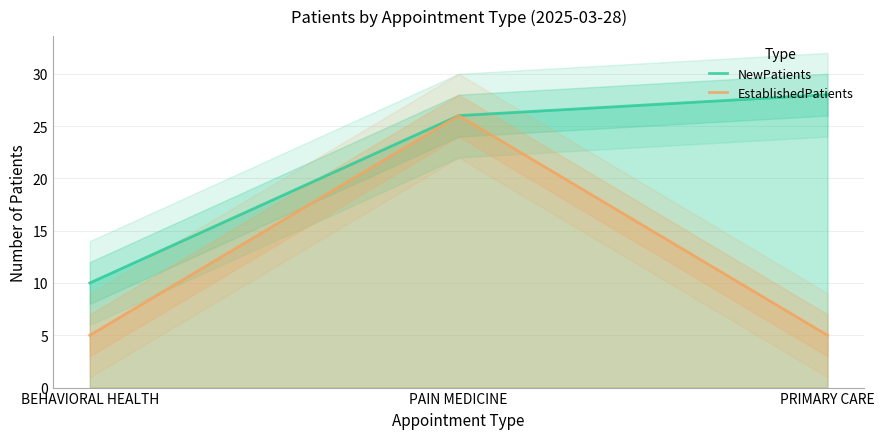

Reading left to right, extract all data points from this chart.

NewPatients: 10	26	28
EstablishedPatients: 5	26	5